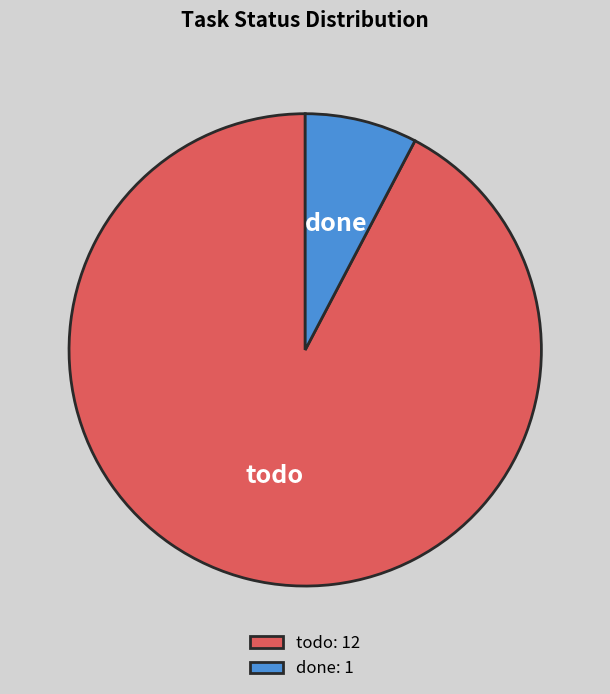

What is the smallest slice in the pie chart?

done